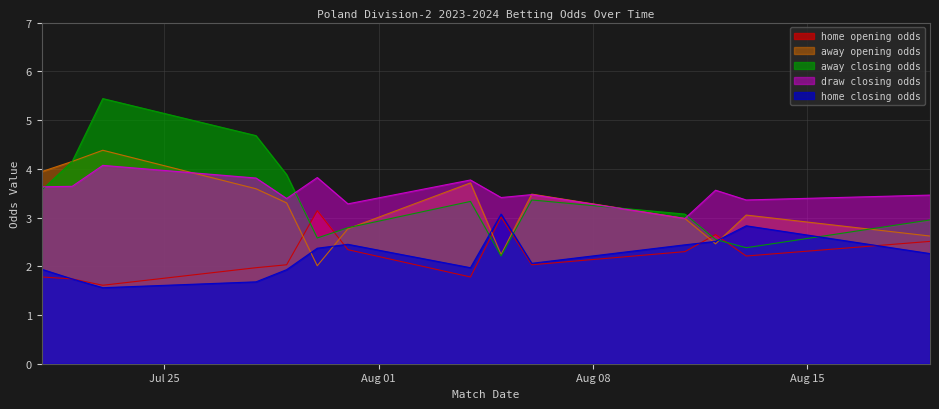

What is the spread (max minus min) of values at 2023-08-06?

1.5